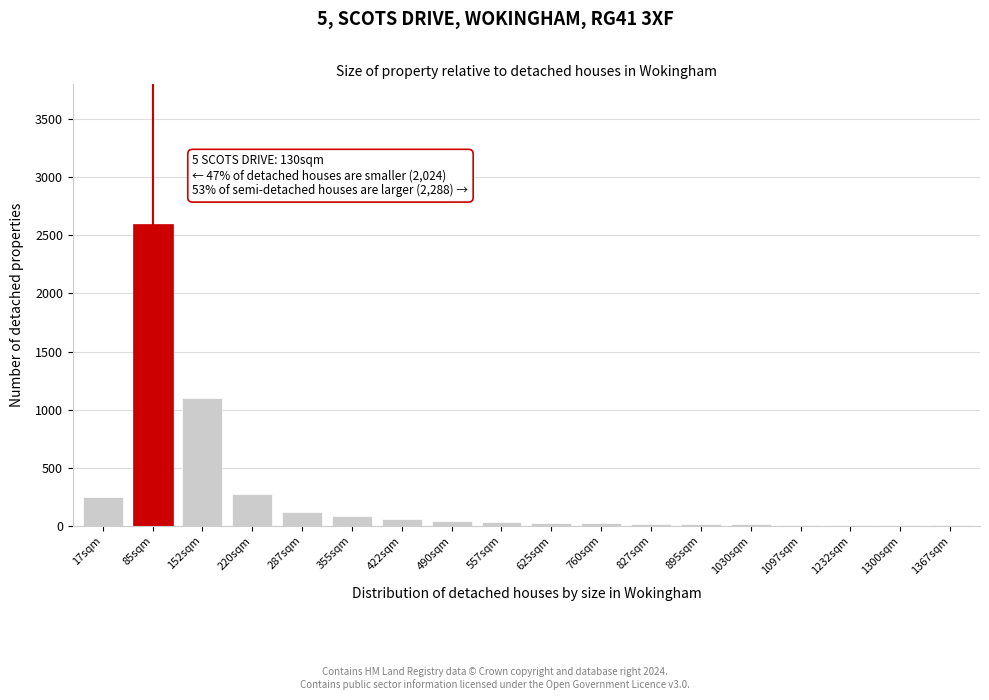

Where is the data nearest to the value 1302?

152sqm